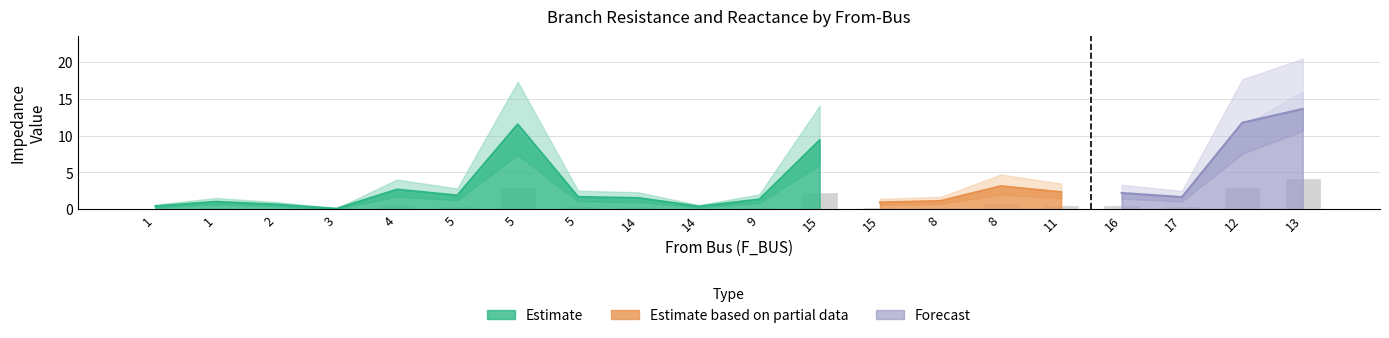

What is the maximum value for BR_R?

13.6